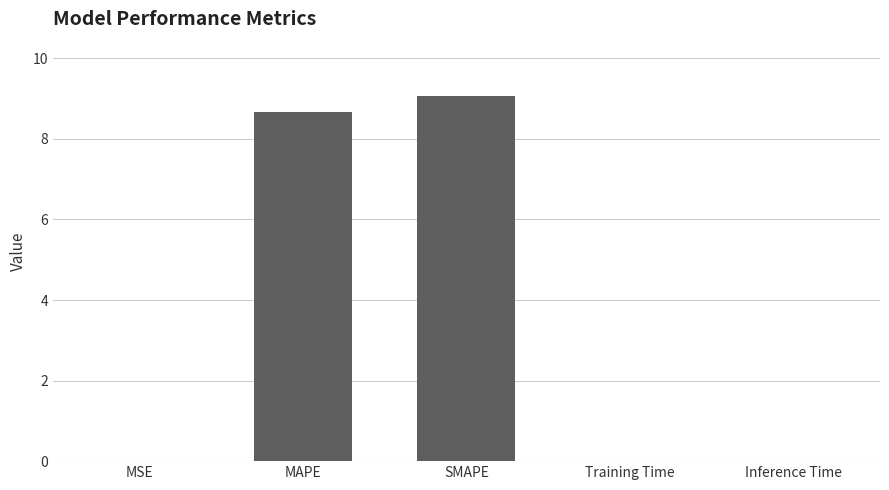

Between SMAPE and Inference Time, which is larger?

SMAPE